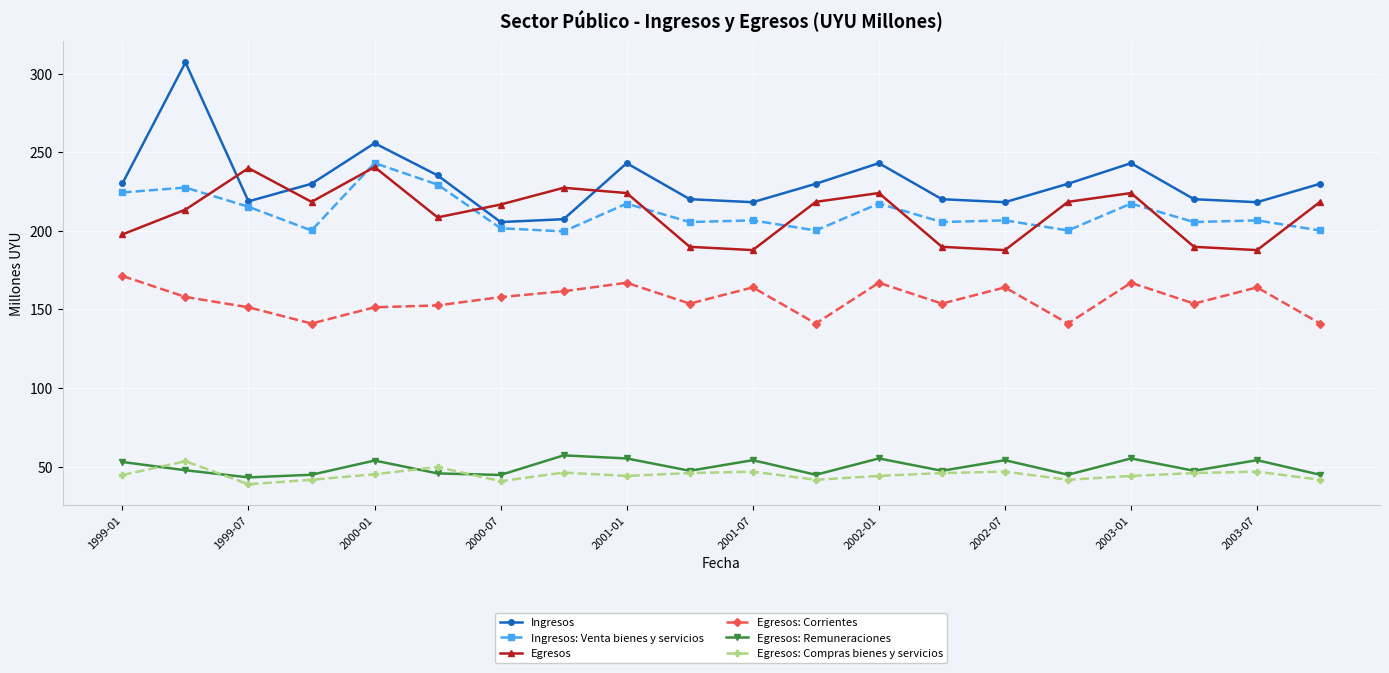

True or false: Egresos and Egresos: Compras bienes y servicios intersect in this chart.

False